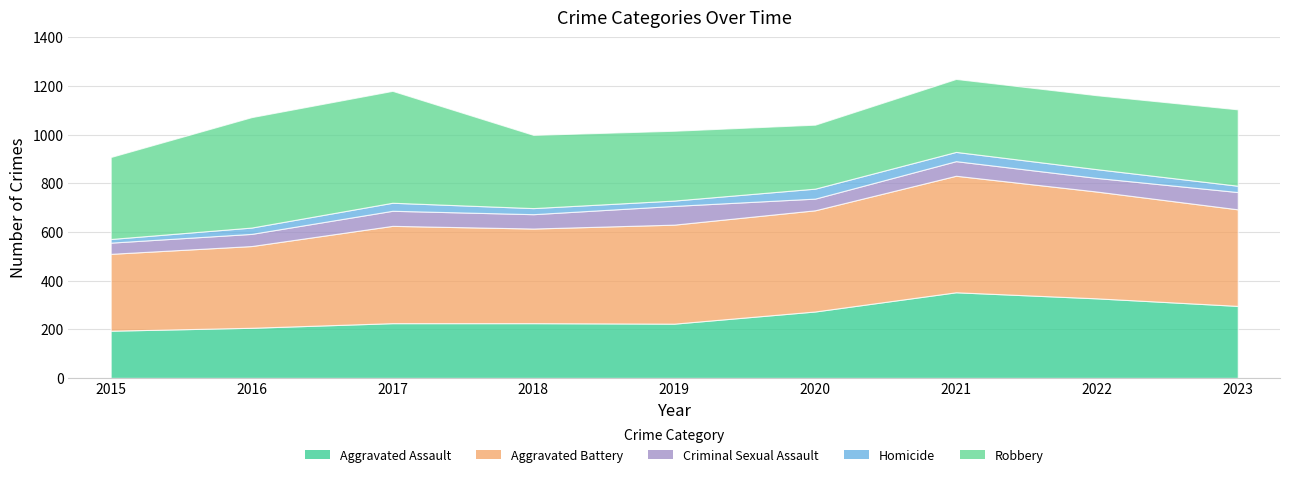

Is it true that Robbery equals 301 at 2018?

True